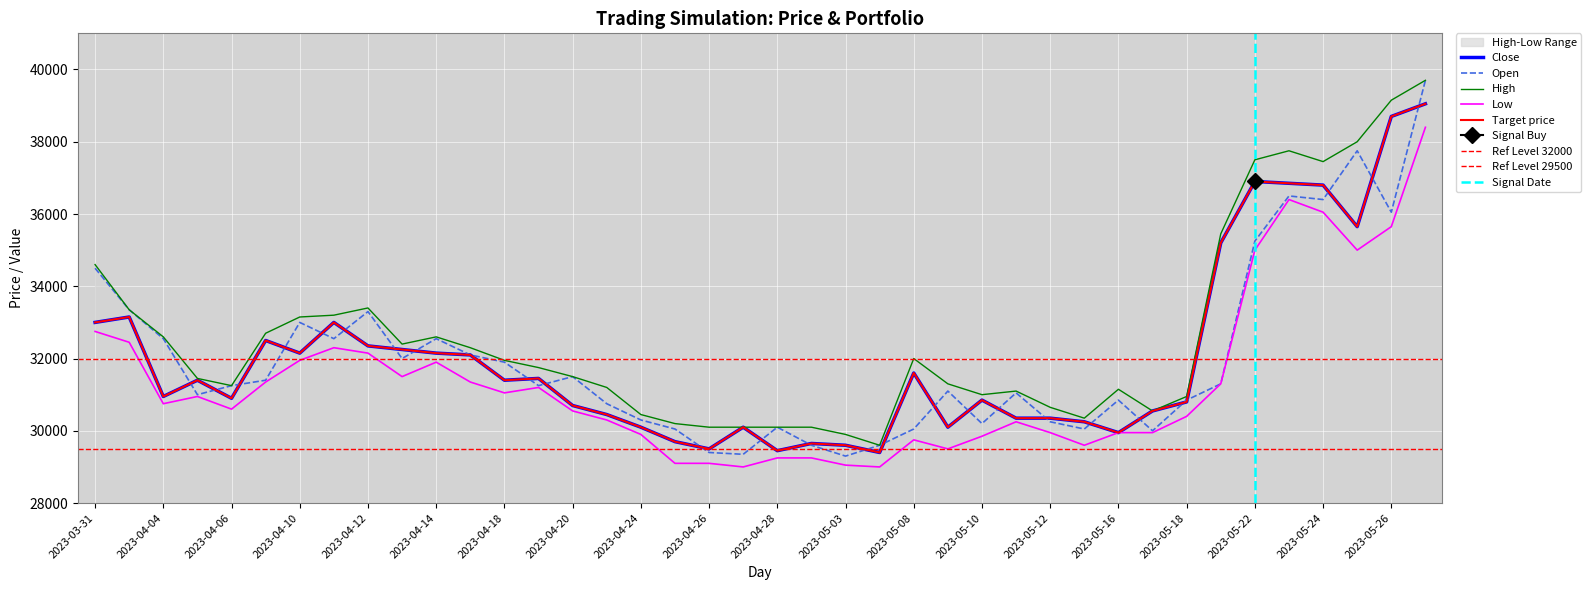

How many categories are shown in the chart?

40